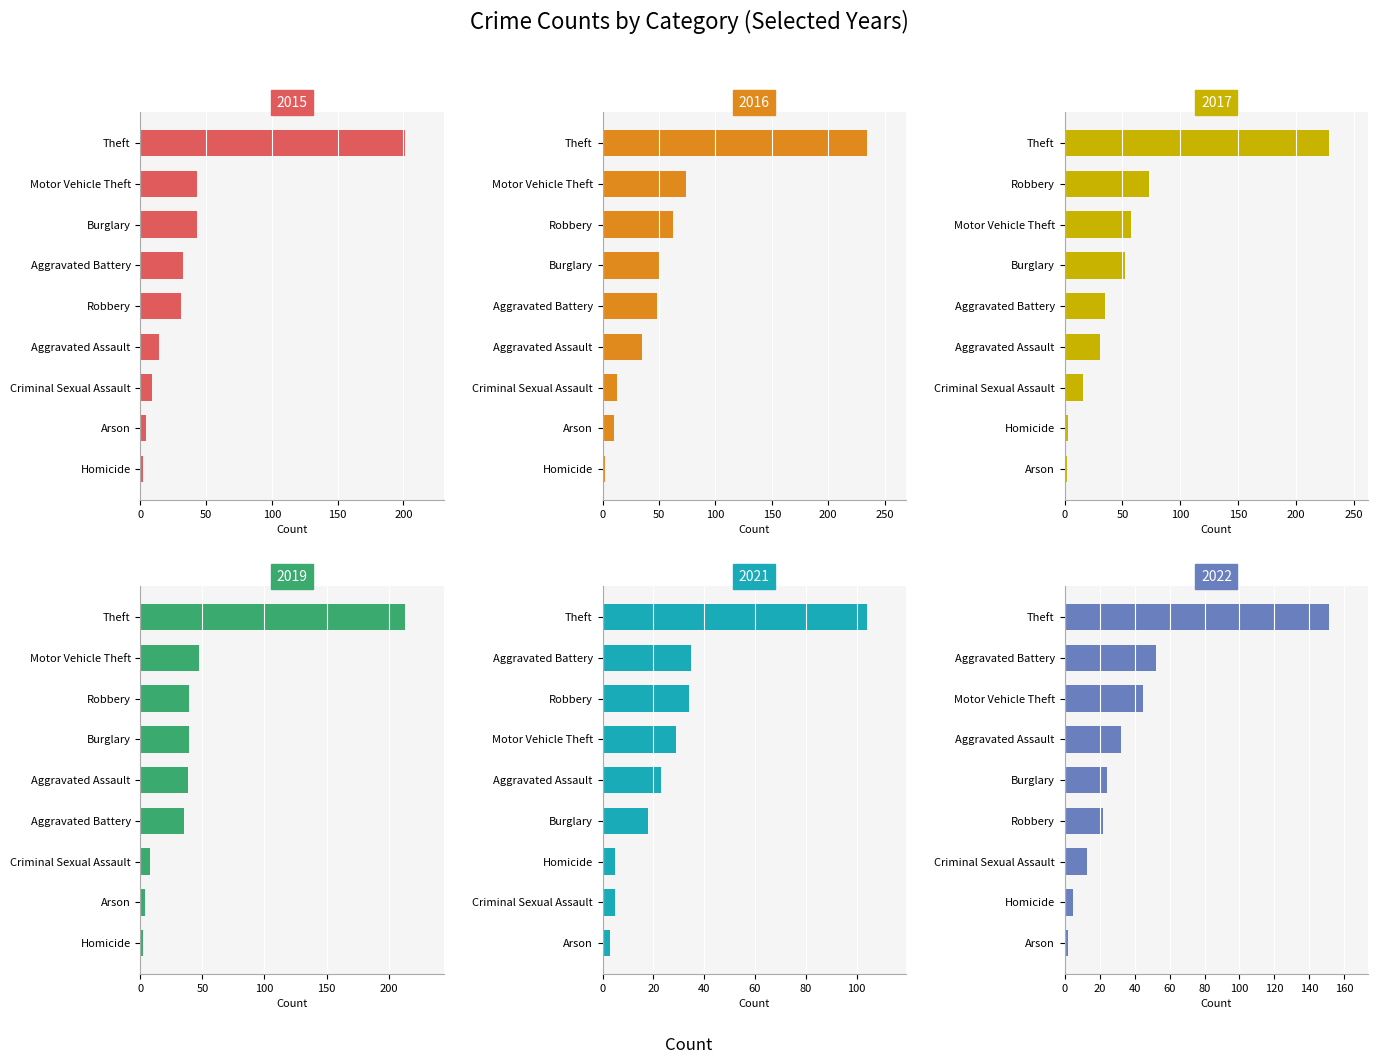

Does the chart contain stacked bars?

No